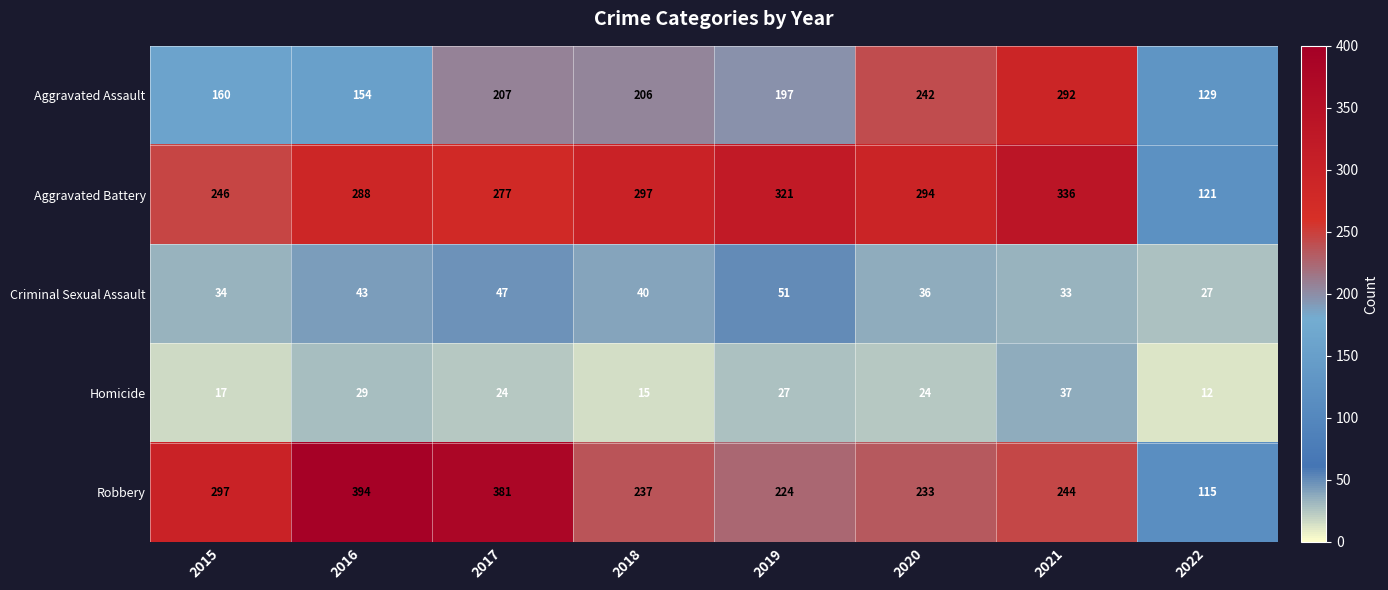

Which series has the largest total across all categories?

Aggravated Battery